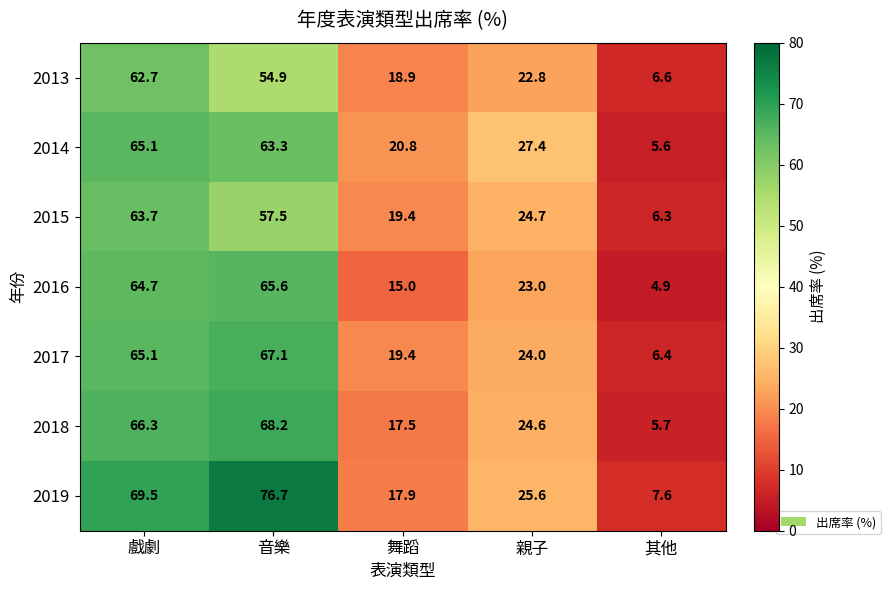

What is the difference between the 2018 values at 音樂 and 親子?

43.6